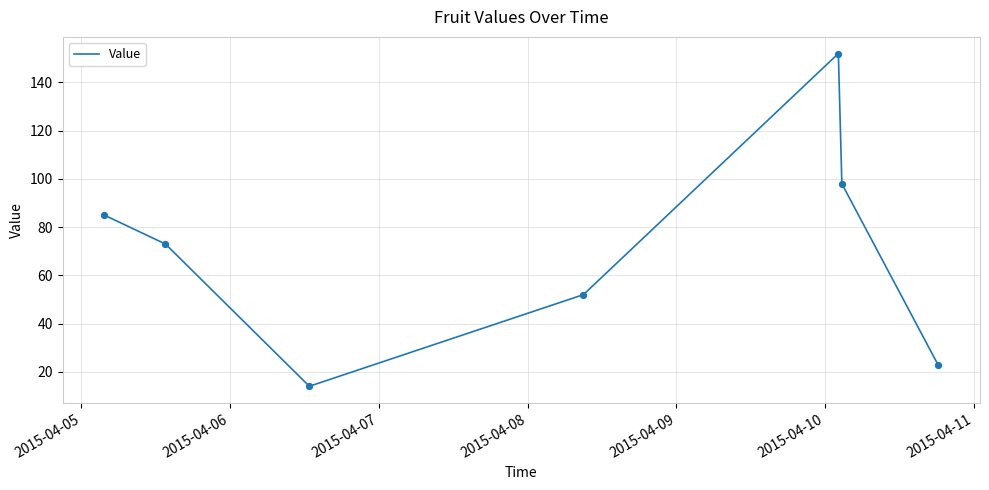

What is the difference between the maximum and minimum values?

138